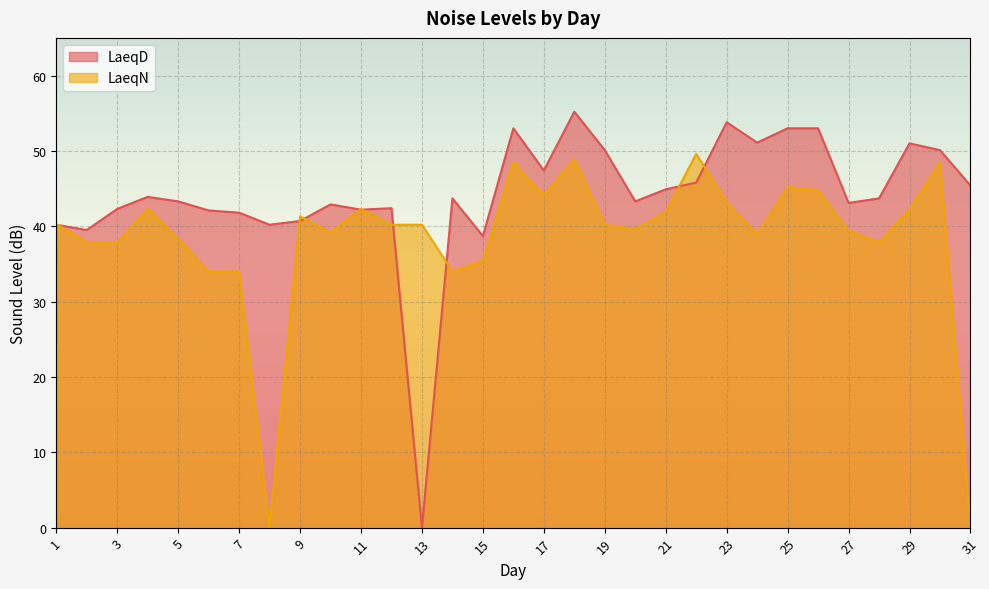

At which category does LaeqN reach its first local peak?

4